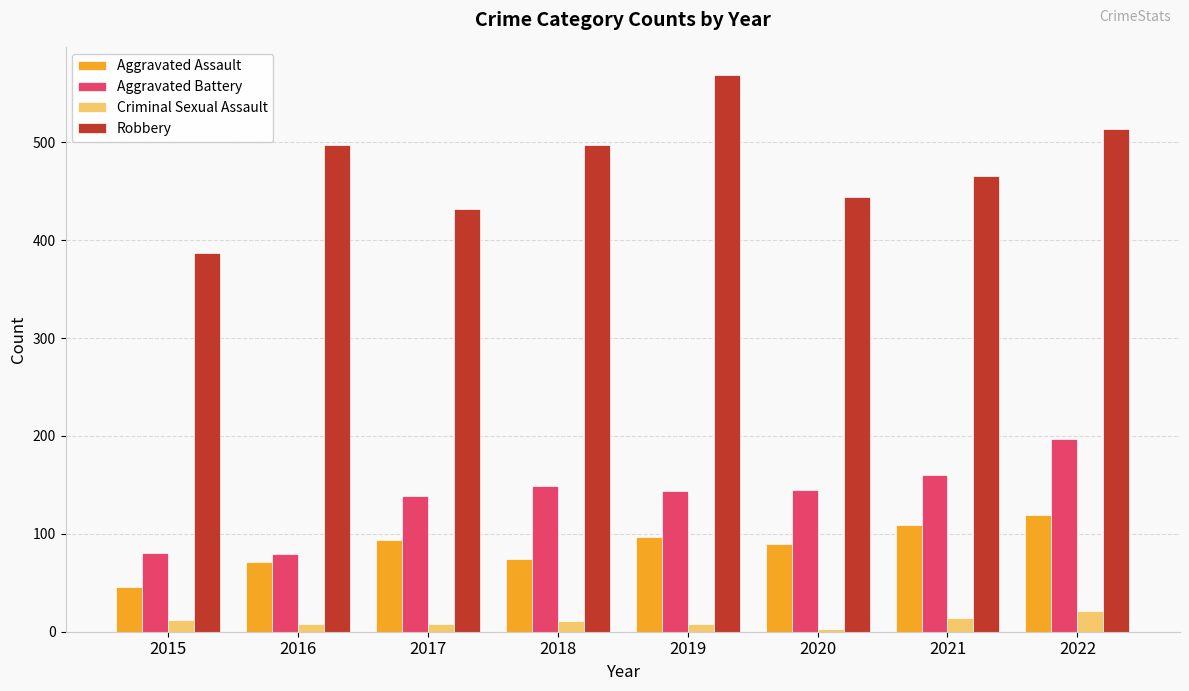

What is the average value of the Robbery series?

476